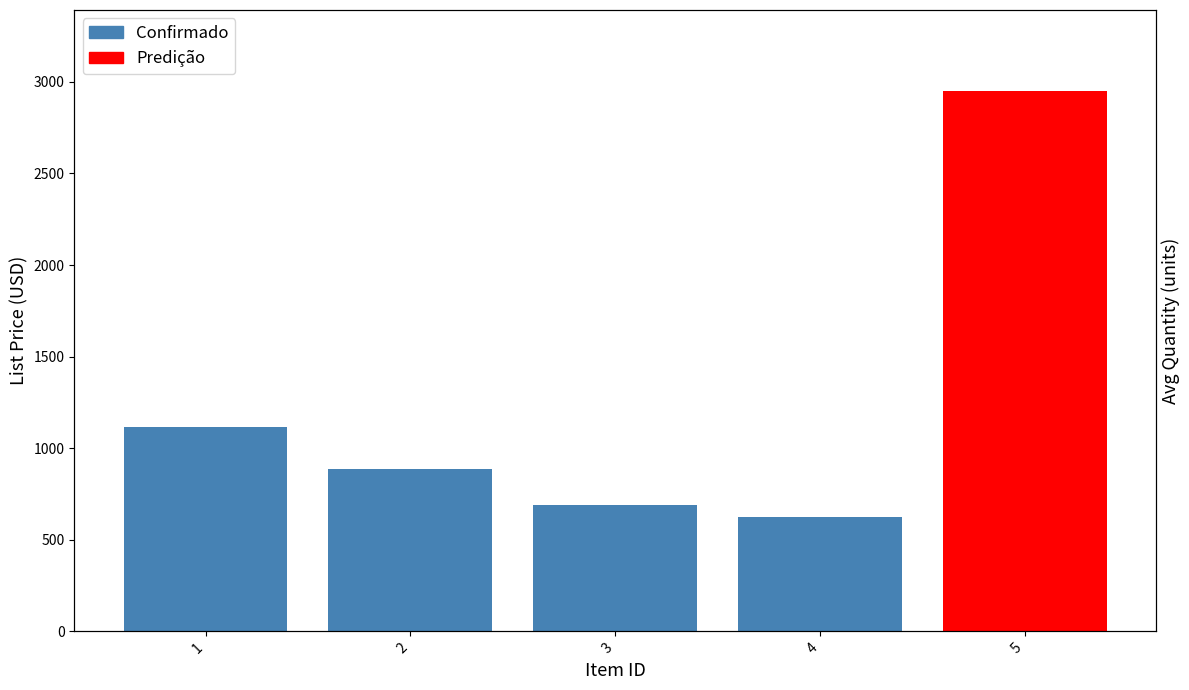

Between 4 and 2, which is larger?

2